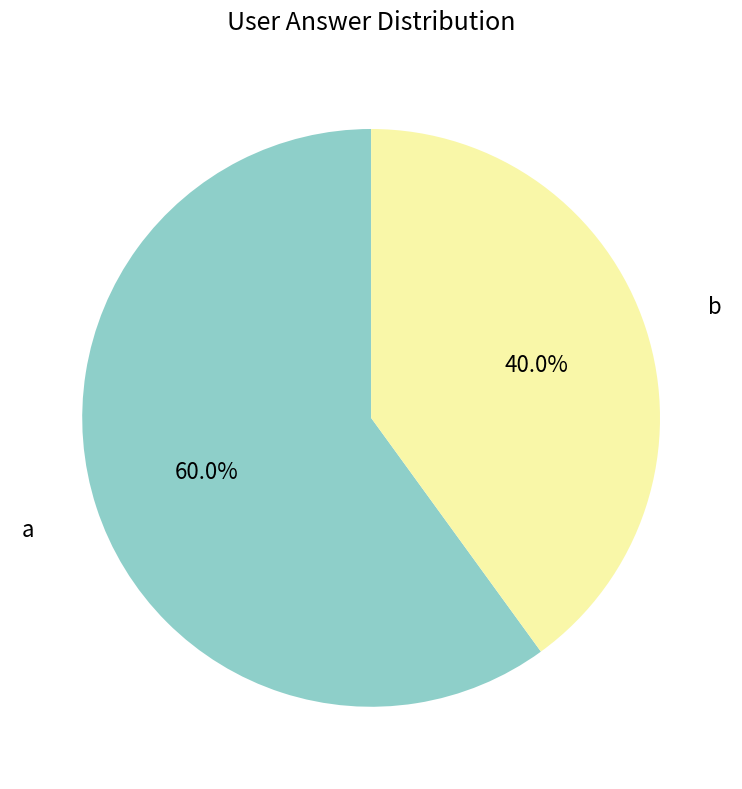

To the nearest percent, what is the difference between the a and b slice percentages?

20%